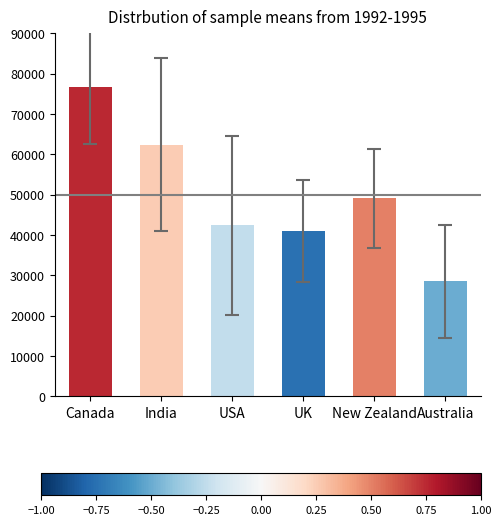

Reading right to left, extract all data points from this chart.

28476	49056	40943	42441	62392	76711